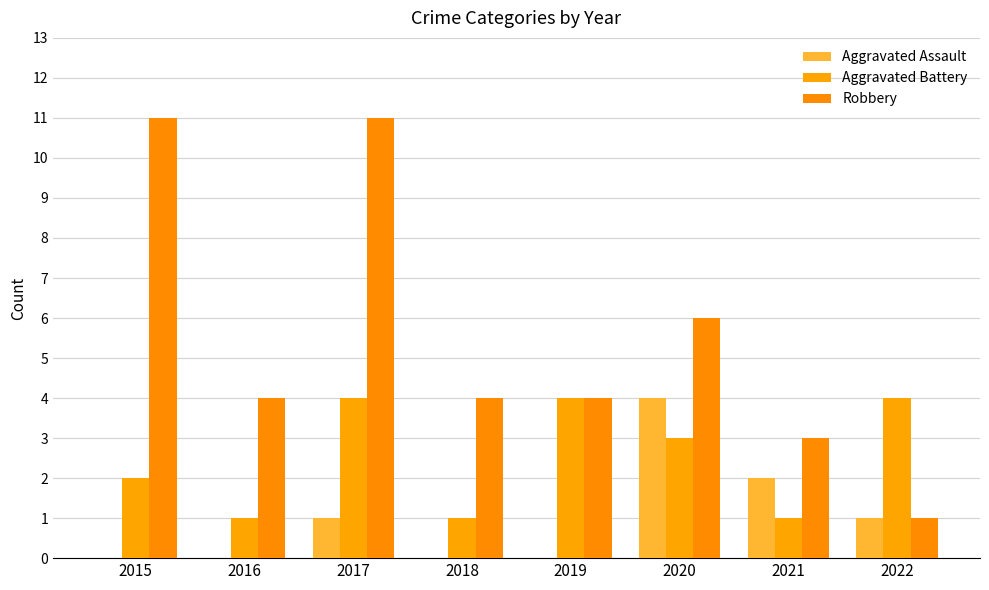

What is the average value of the Aggravated Assault series?

1